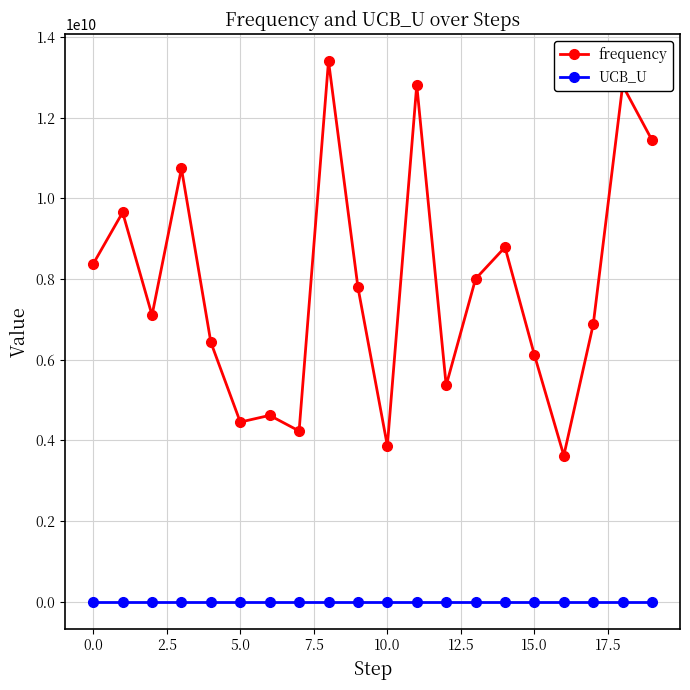

What is the difference between the maximum and minimum values in the frequency series?

9786006883.7